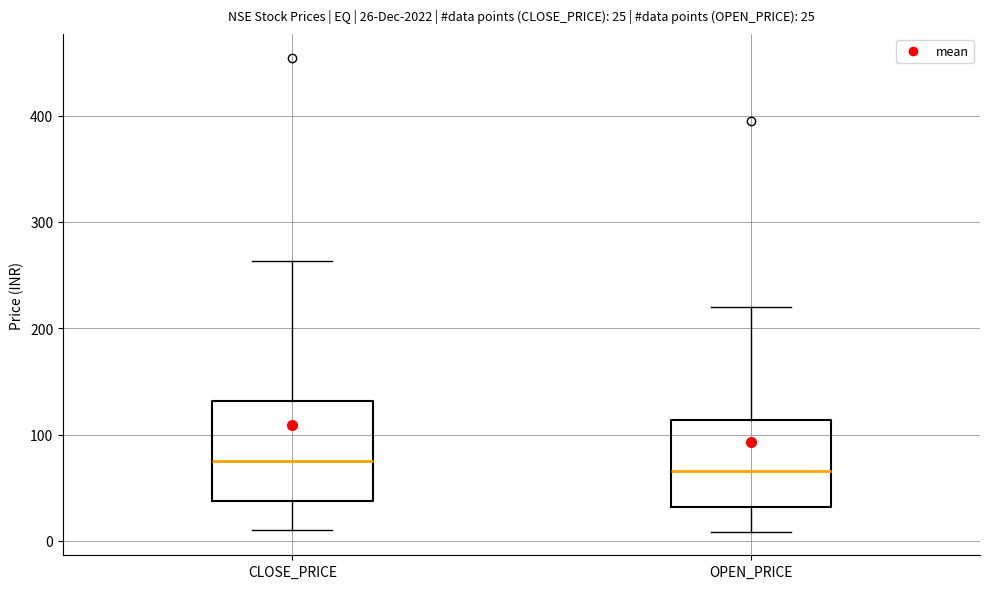

Which box is the tallest, from its lower edge to its upper edge?

CLOSE_PRICE